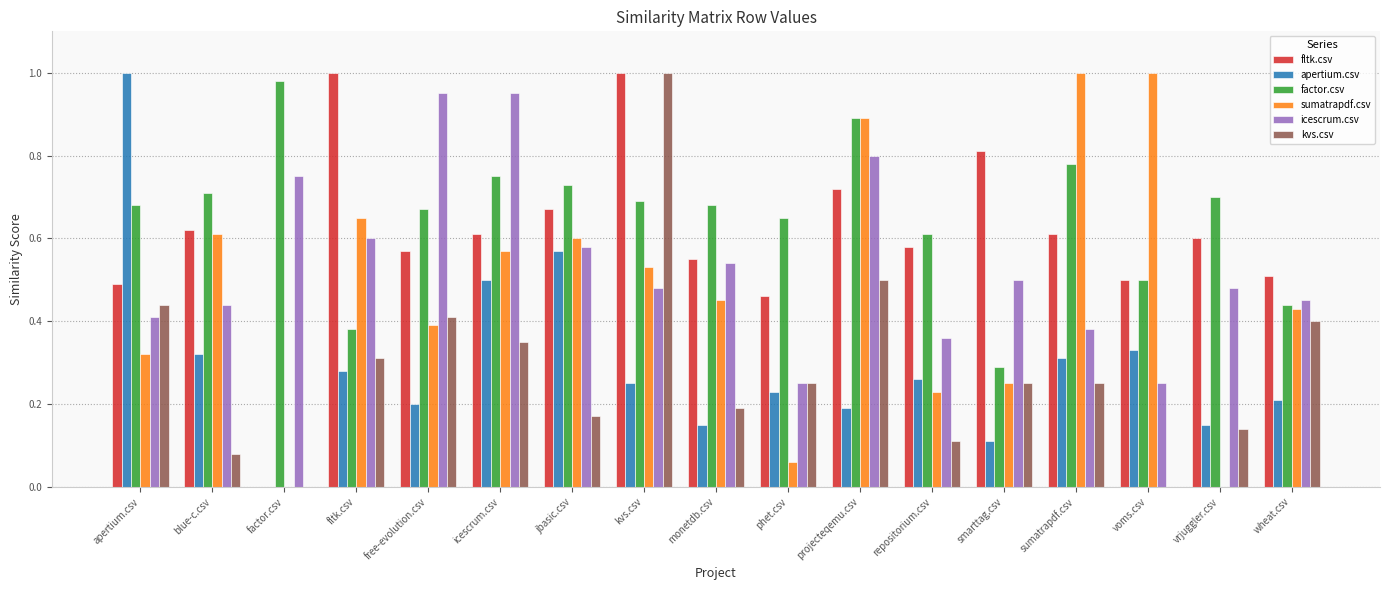

Which series has the largest total across all categories?

factor.csv